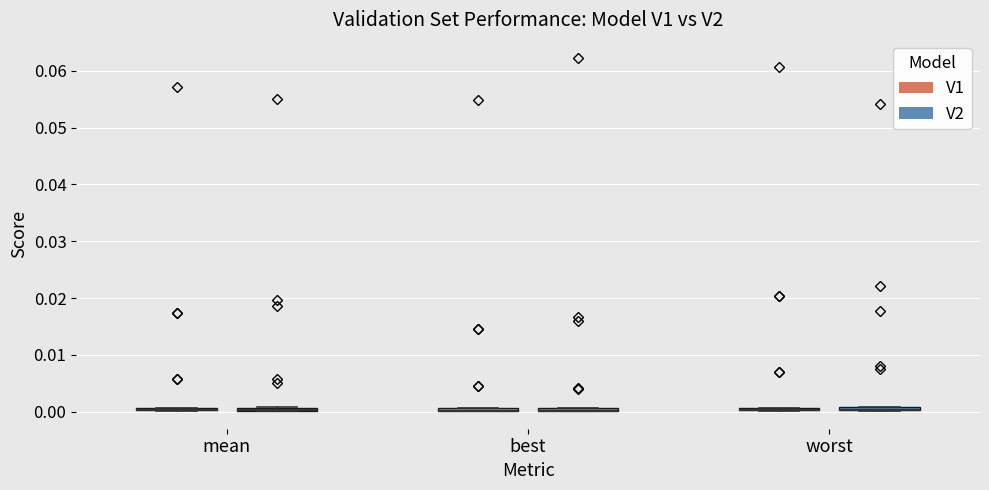

Where is the lower edge of the box for worst (V1) on the y-axis? The values are not printed on the chart, so give them approximately, as read against the axis.

0.000